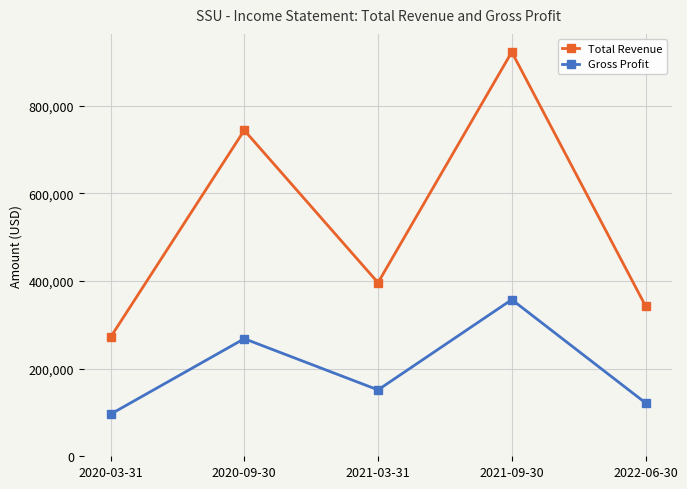

What is the average value of the Total Revenue series?

535460